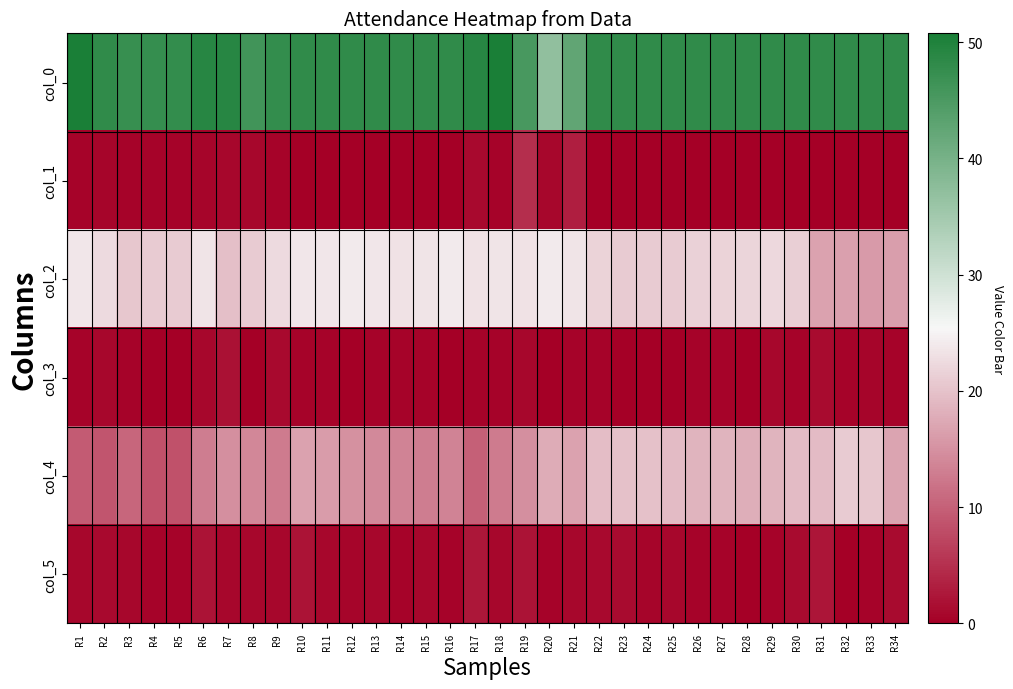

At how many categories does at least one series exceed 2?

34